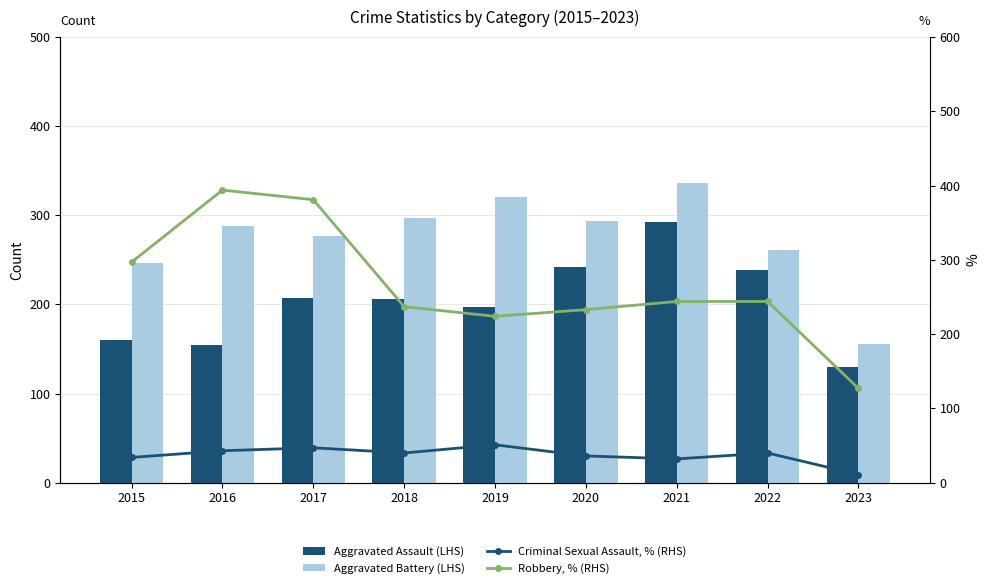

What is the approximate value of Criminal Sexual Assault, % (RHS) at 2017, to the nearest 10?

50